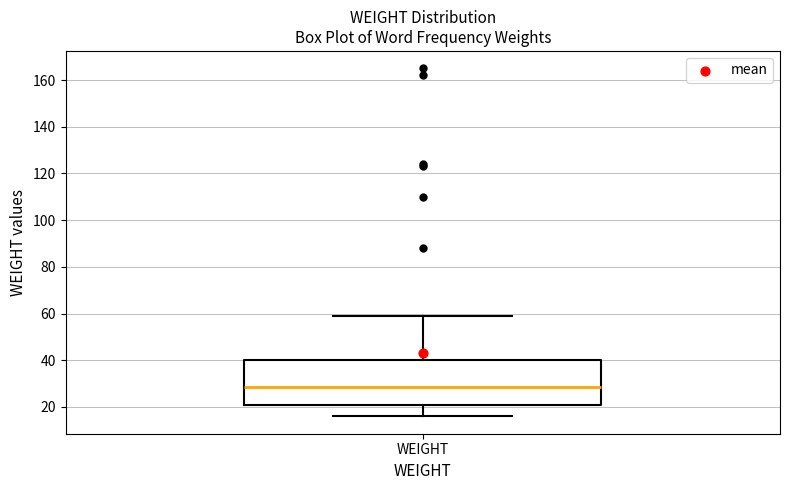

Read this box plot against the y-axis: the position of the median line, the range covered by the box, and the ends of both whiskers. The values are not printed on the chart, so give them approximately, as read against the axis.

median 28, box 20 to 40, whiskers 16 to 60